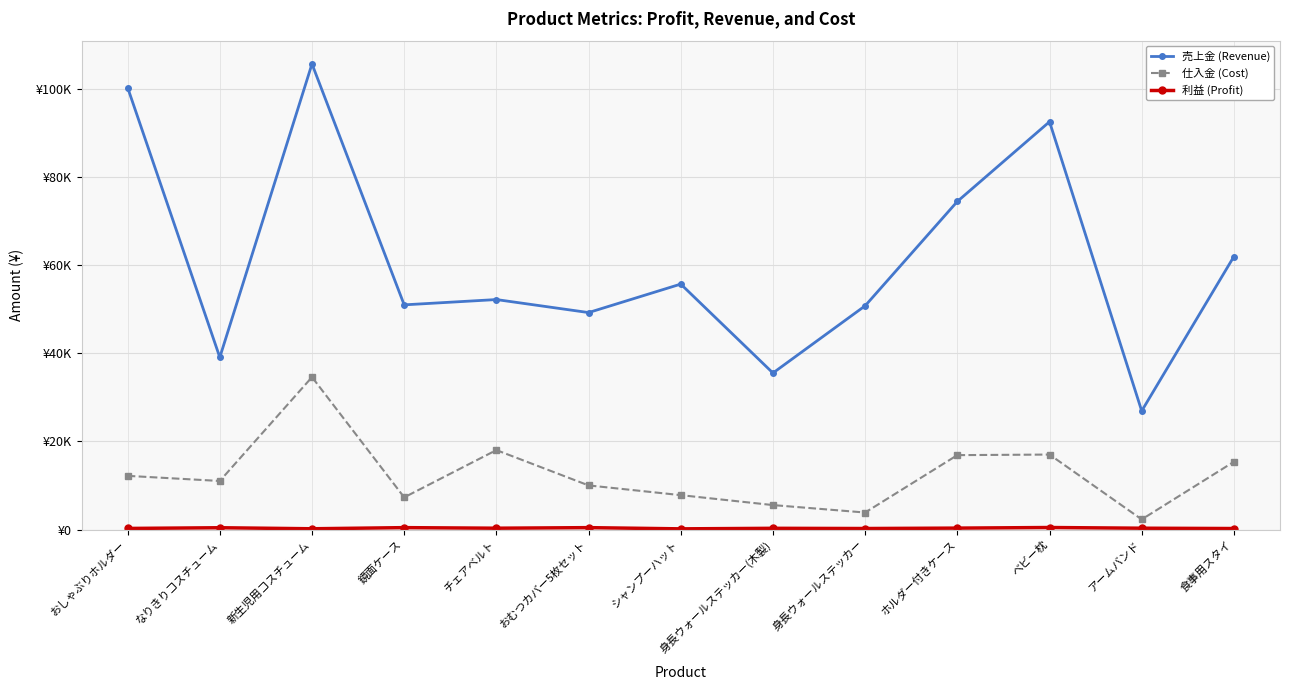

Reading left to right, list all the values displayed in this chart.

売上金 (Revenue): おしゃぶりホルダー=100260	なりきりコスチューム=39070	新生児用コスチューム=105612	鏡面ケース=50973	チェアベルト=52174	おむつカバー5枚セット=49224	シャンプーハット=55682	身長ウォールステッカー(木製)=35518	身長ウォールステッカー=50757	ホルダー付きケース=74419	ベビー枕=92500	アームバンド=26916	食事用スタイ=61935
仕入金 (Cost): おしゃぶりホルダー=12195	なりきりコスチューム=11034	新生児用コスチューム=34589	鏡面ケース=7318	チェアベルト=18038	おむつカバー5枚セット=10028	シャンプーハット=7820	身長ウォールステッカー(木製)=5568	身長ウォールステッカー=3879	ホルダー付きケース=16894	ベビー枕=17025	アームバンド=2318	食事用スタイ=15392
利益 (Profit): おしゃぶりホルダー=269	なりきりコスチューム=430	新生児用コスチューム=196	鏡面ケース=452	チェアベルト=322	おむつカバー5枚セット=451	シャンプーハット=176	身長ウォールステッカー(木製)=299	身長ウォールステッカー=251	ホルダー付きケース=344	ベビー枕=480	アームバンド=321	食事用スタイ=248